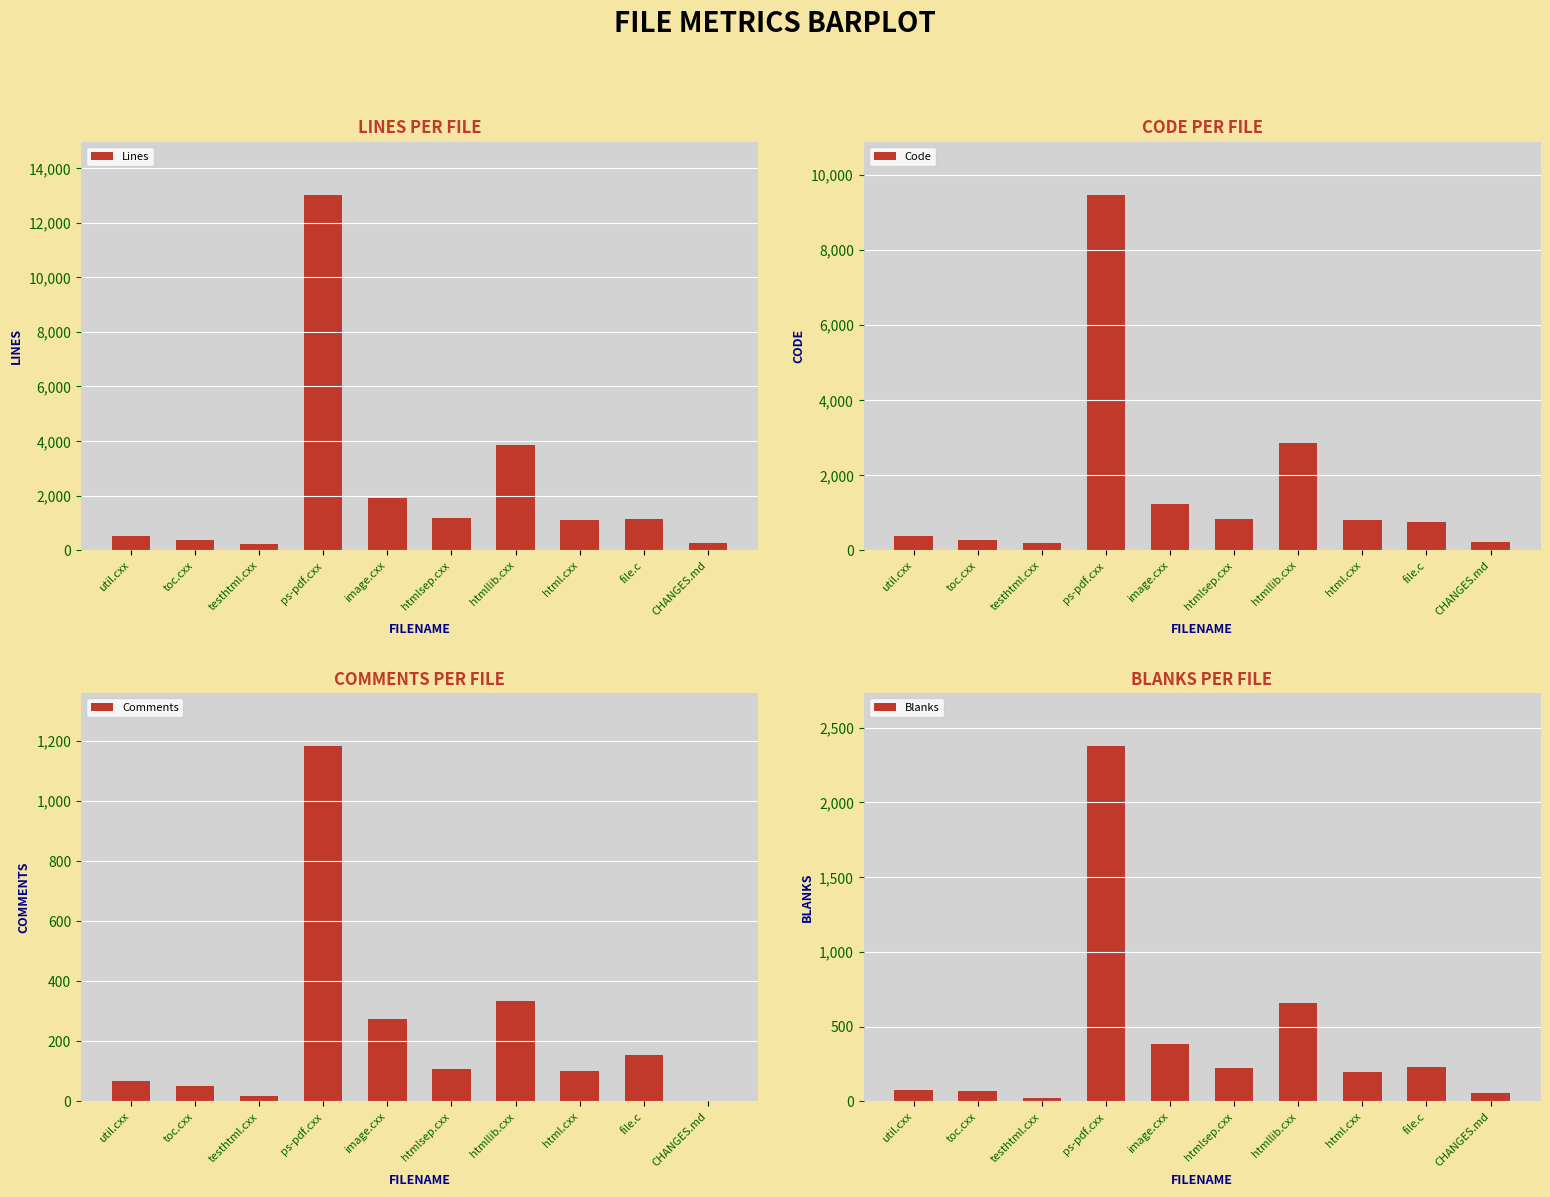

Which category has the highest value in the Comments series?

ps-pdf.cxx